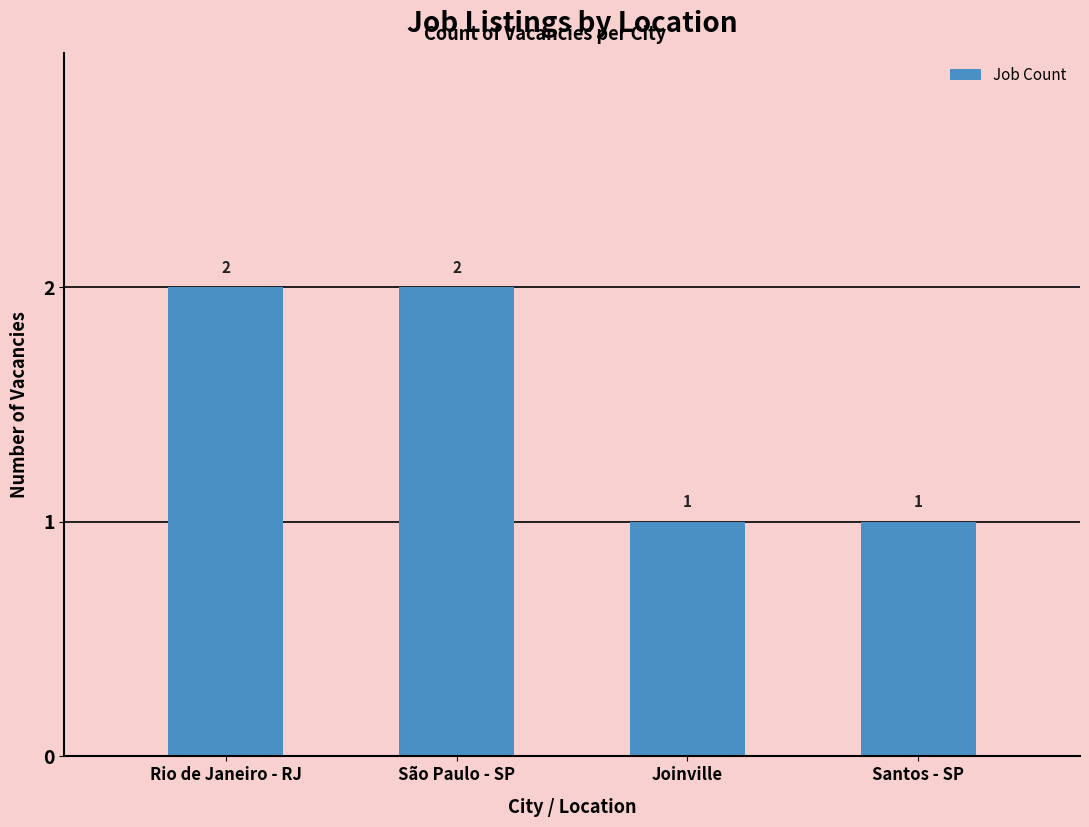

True or false: the data shows 2 at São Paulo - SP.

True